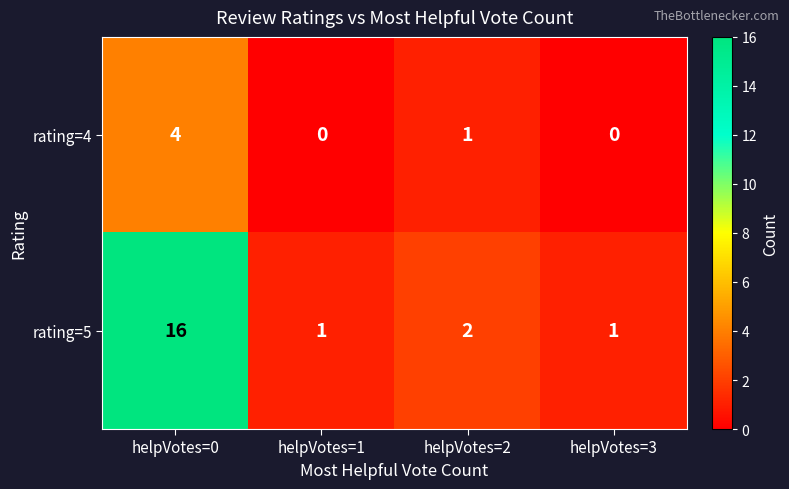

What is the difference between the rating=5 values at helpVotes=1 and helpVotes=0?

15